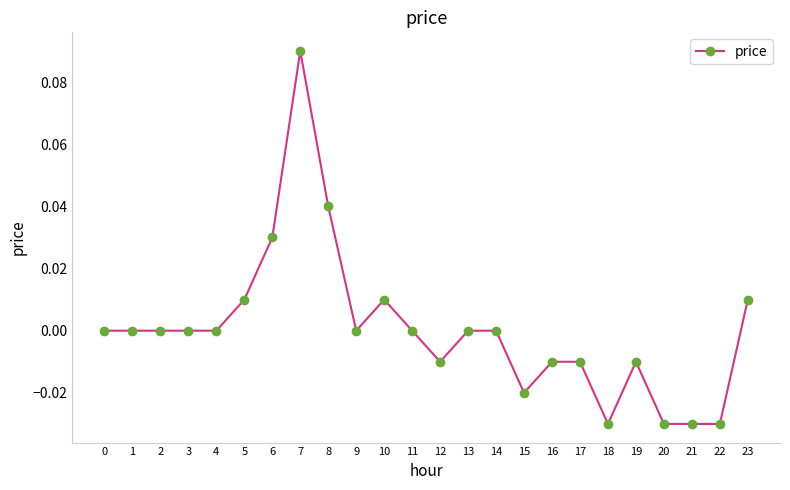

Is it true that the value at 5 is 0.0?

True